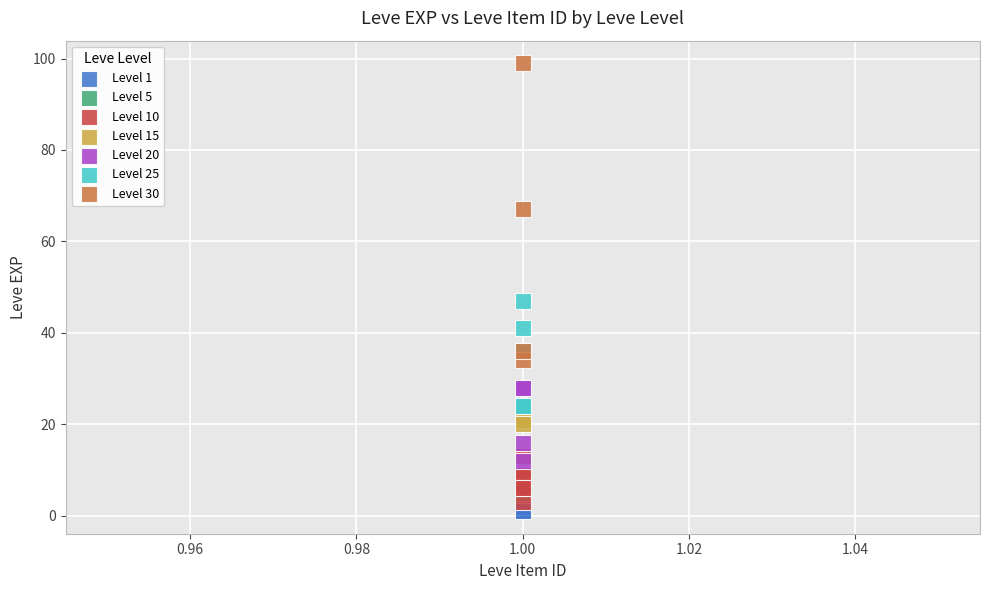

Which series reaches the maximum Y coordinate?

Level 30